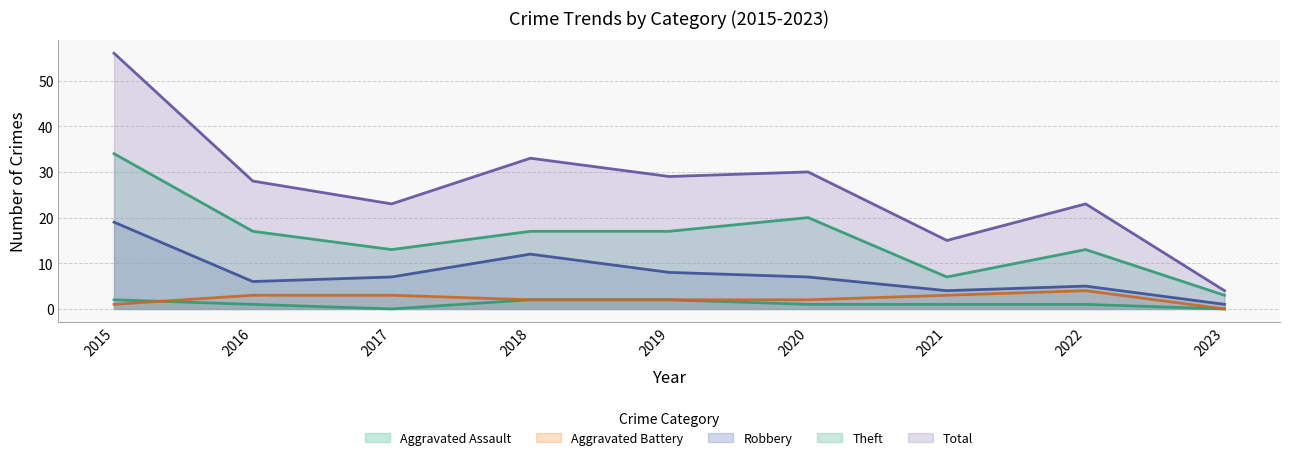

How many lines are shown in the chart?

5